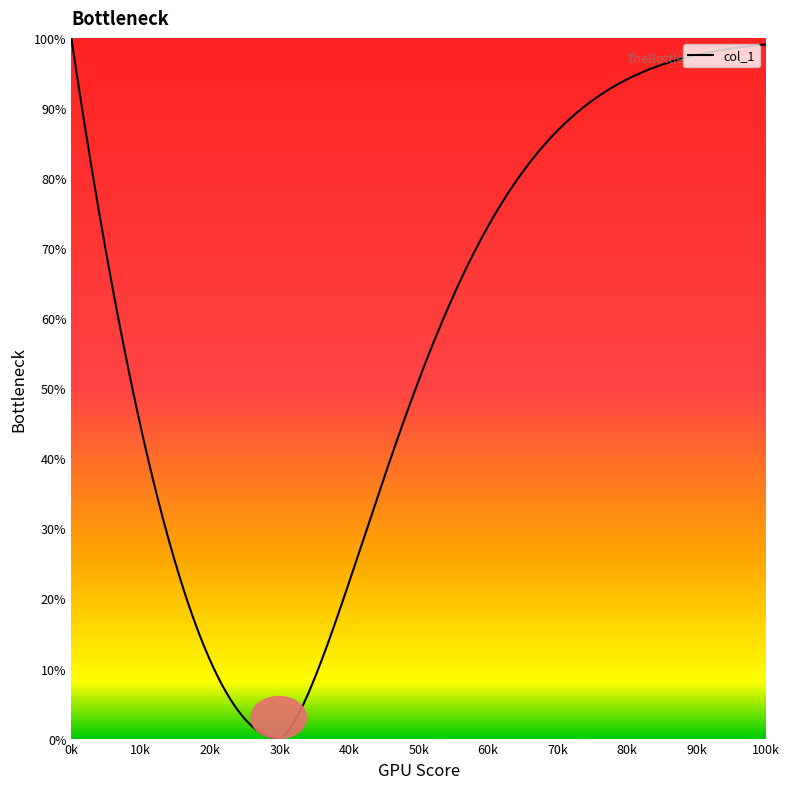

How many series are shown in this chart?

1